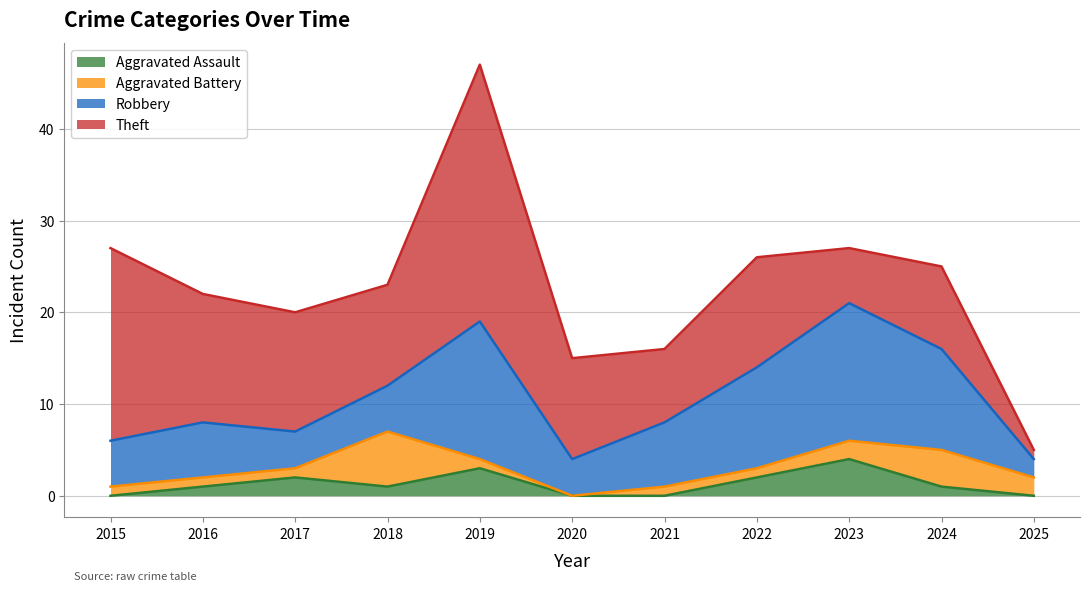

The value of Aggravated Assault at 2021 is -3. True or false?

False